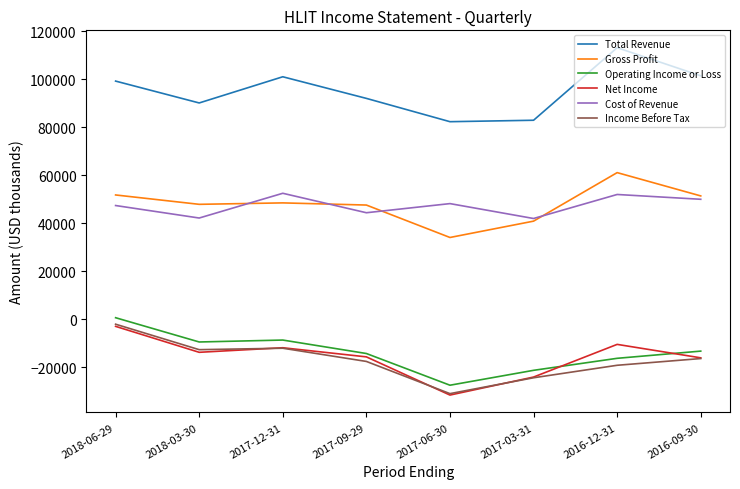

Which series has the largest total across all categories?

Total Revenue